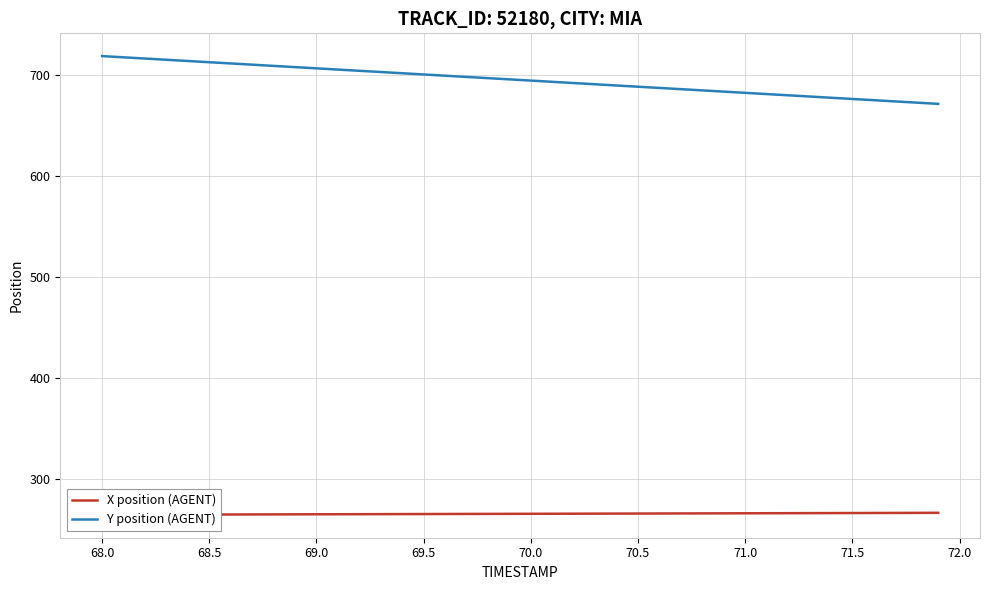

Rank the series by their average value, from lowest to highest.

X position (AGENT), Y position (AGENT)